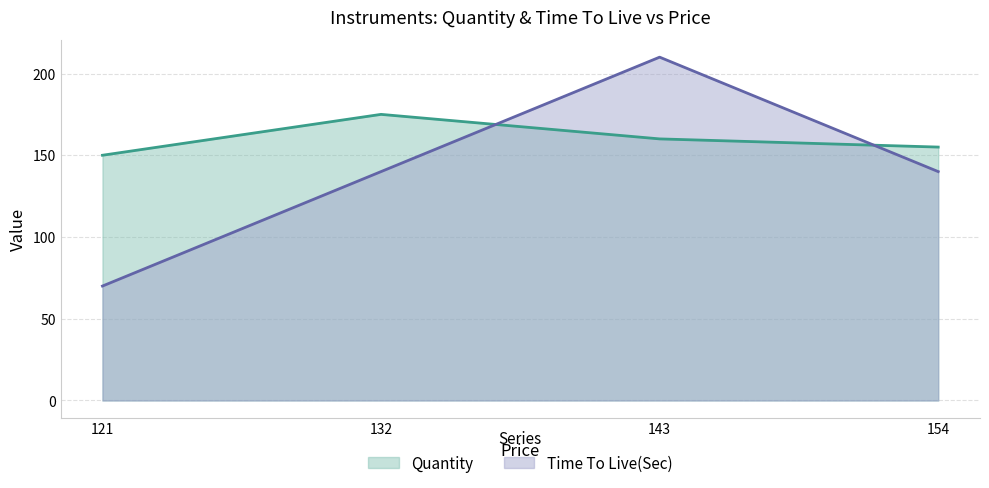

What is the maximum value shown in the chart?

210